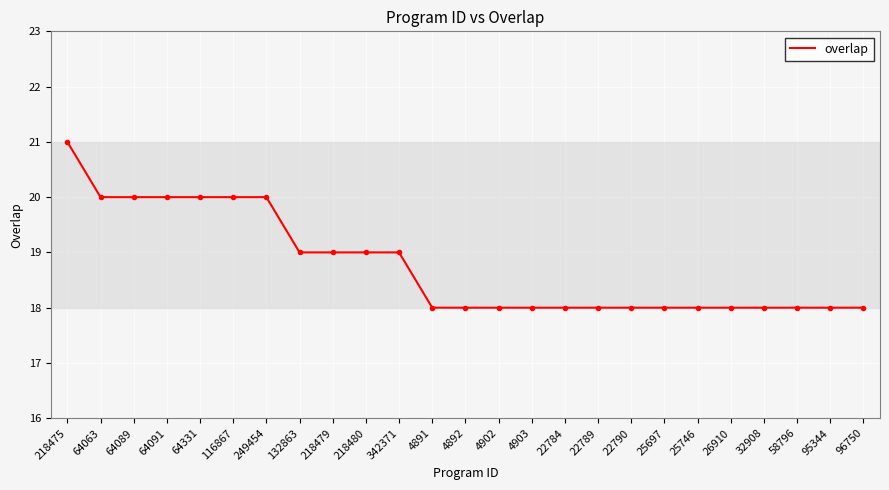

The chart shows a value of 20 at 116867. True or false?

True